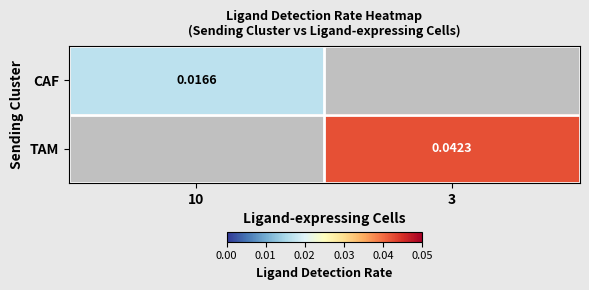

How many data points does each series have?

2